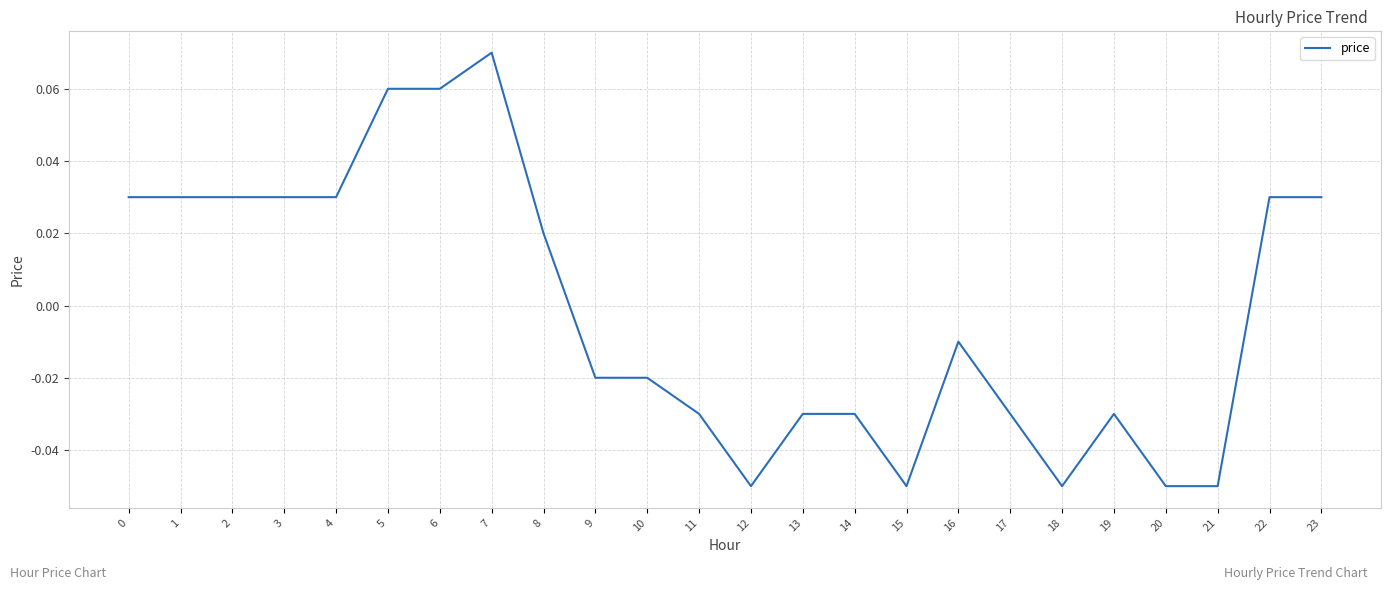

At which label is the value closest to 0?

16